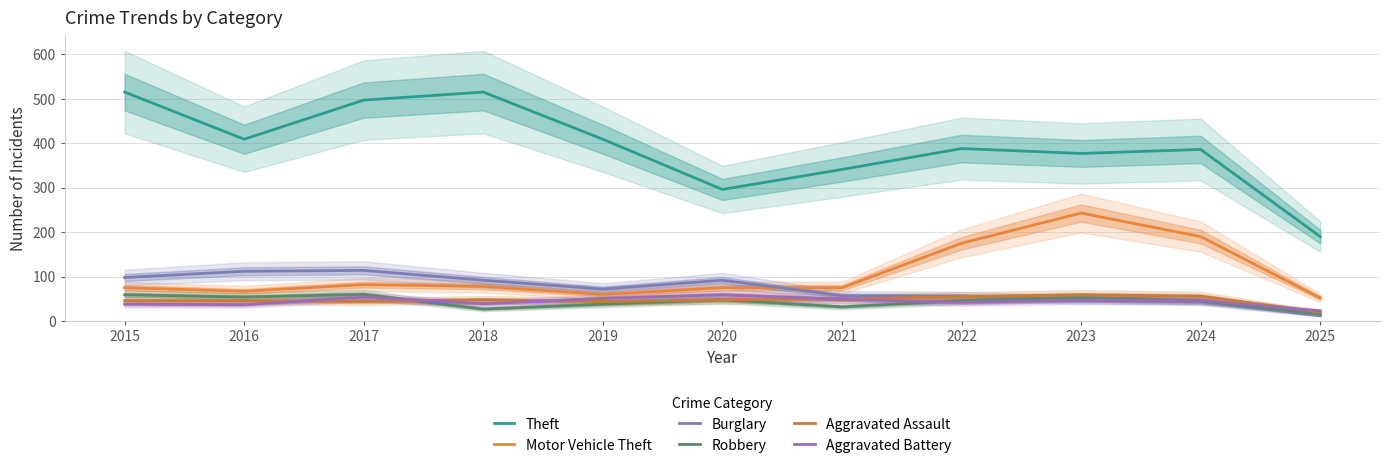

How many times do Robbery and Aggravated Assault cross each other?

1